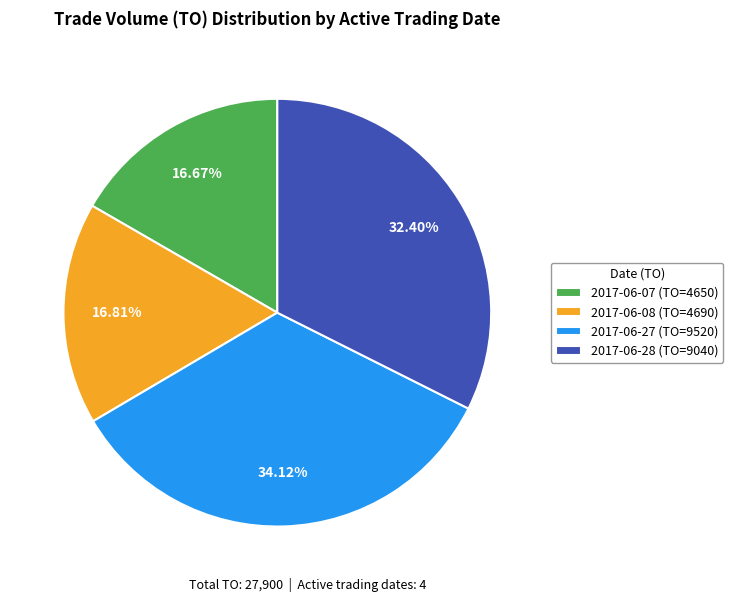

How many slices are in this pie chart?

4